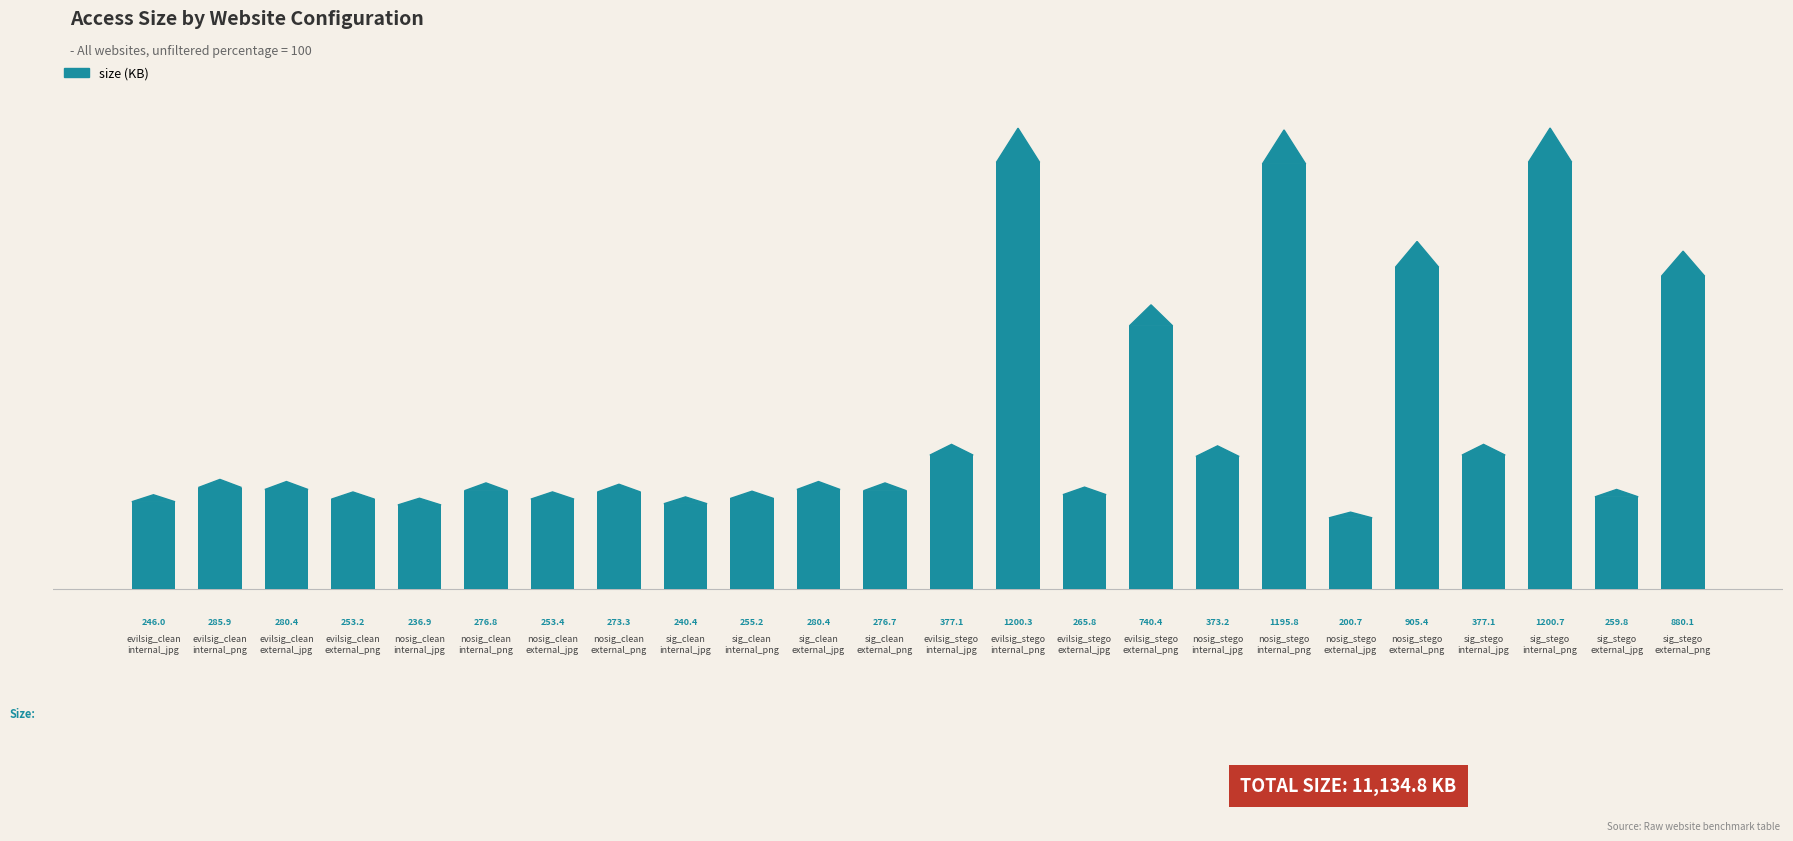

What is the label of the 10th bar from the right?

evilsig_stego
external_jpg